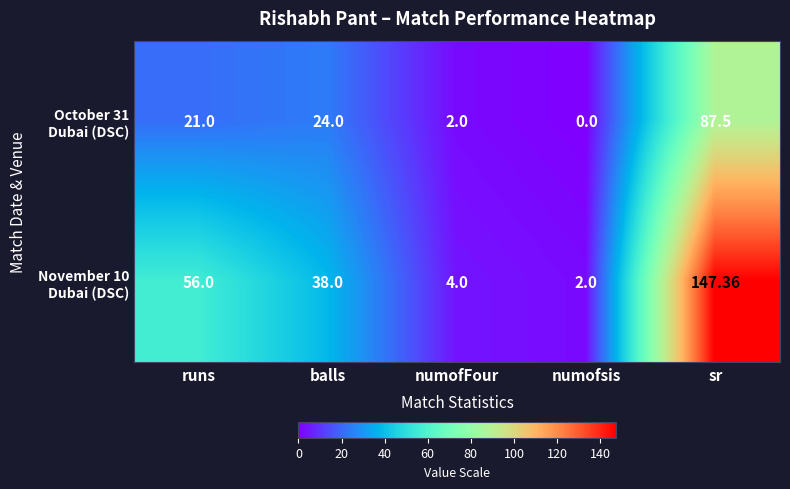

At which category is the sum across all series the highest?

sr